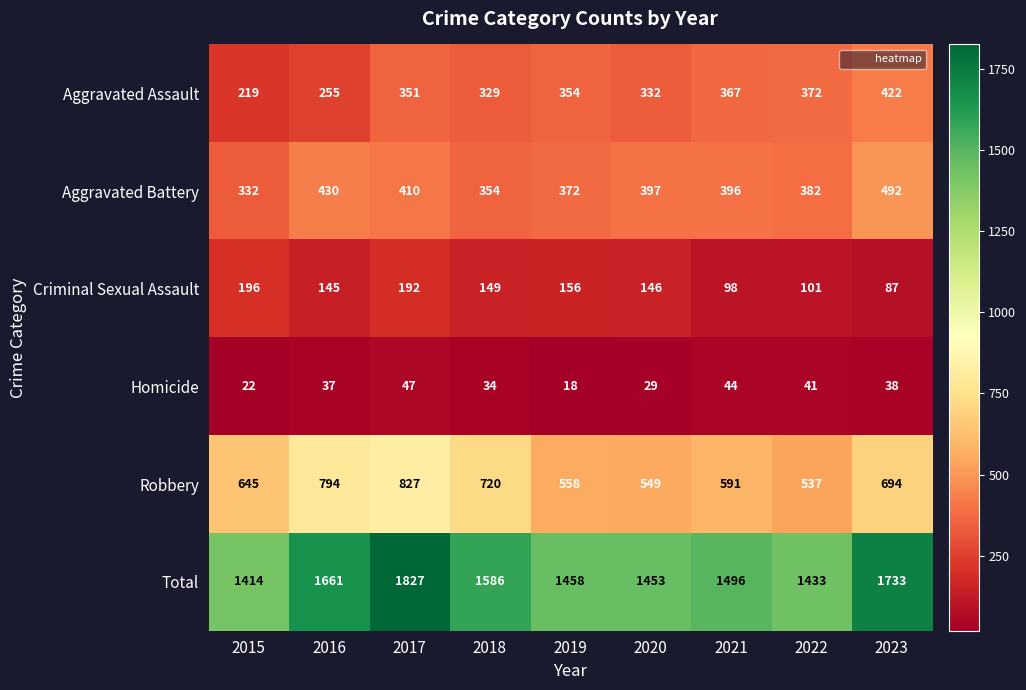

Count the number of categories in the chart.

9